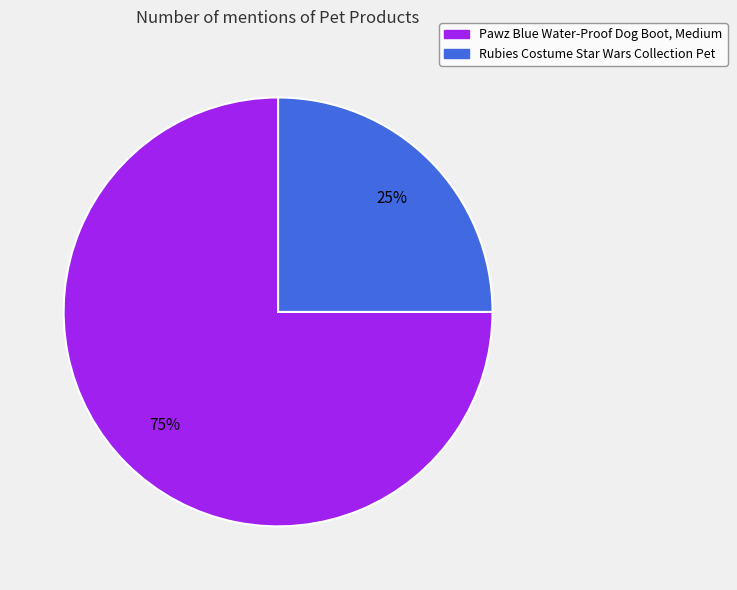

How many slices are in this pie chart?

2